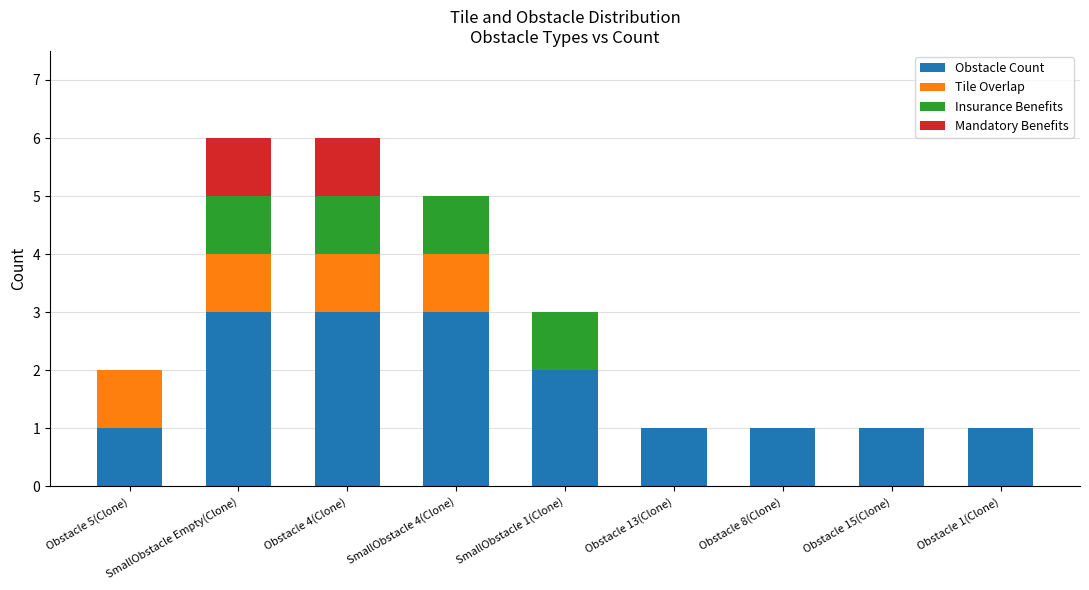

What is the highest value of the Obstacle Count series?

3